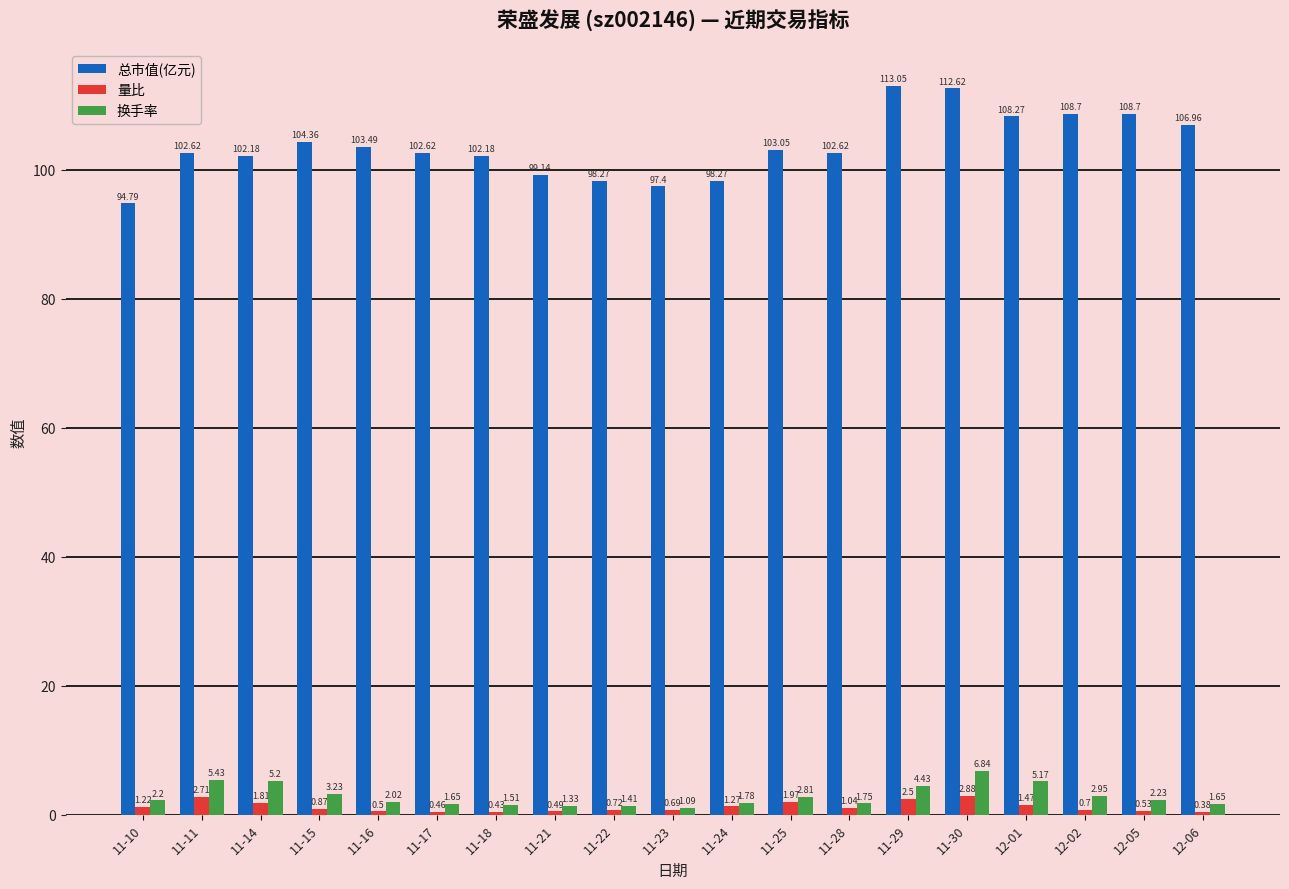

At which label does 换手率 first exceed 2?

11-10